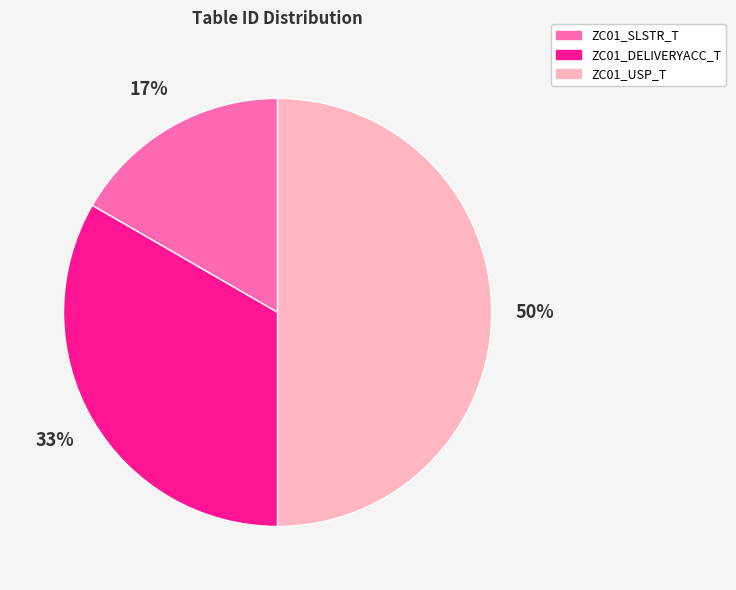

Is ZC01_DELIVERYACC_T the majority of the pie?

No